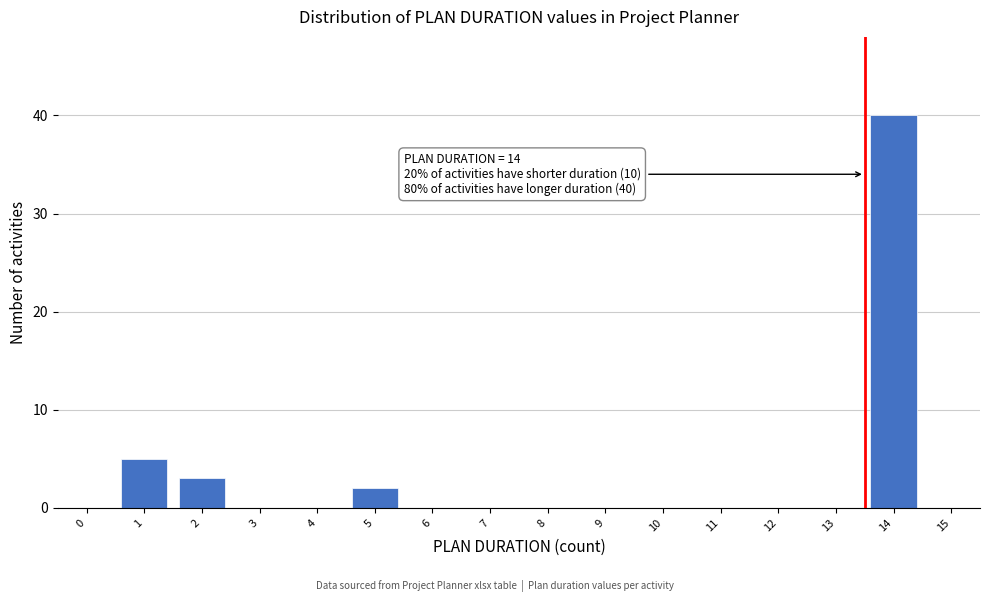

Reading left to right, what are all the values shown in this chart?

0=0	1=5	2=3	3=0	4=0	5=2	6=0	7=0	8=0	9=0	10=0	11=0	12=0	13=0	14=40	15=0